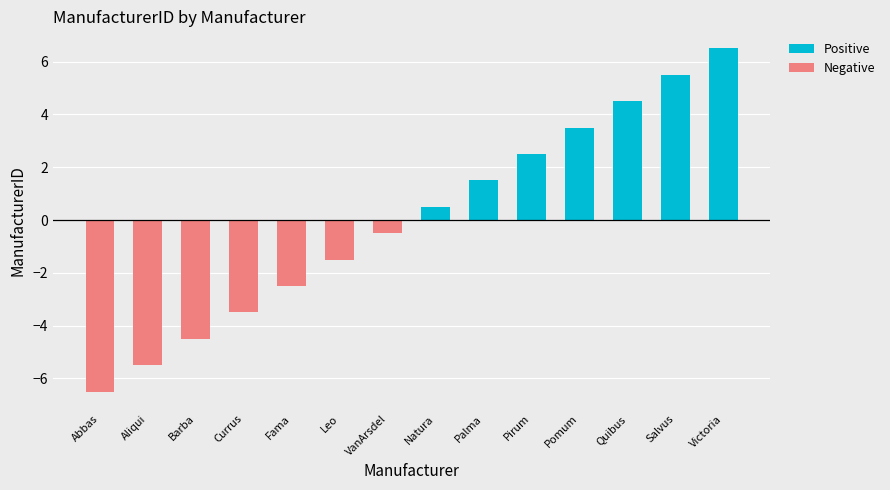

Reading left to right, what are all the values shown in this chart?

Positive: 0.0	0.0	0.0	0.0	0.0	0.0	0.0	0.5	1.5	2.5	3.5	4.5	5.5	6.5
Negative: -6.5	-5.5	-4.5	-3.5	-2.5	-1.5	-0.5	0.0	0.0	0.0	0.0	0.0	0.0	0.0